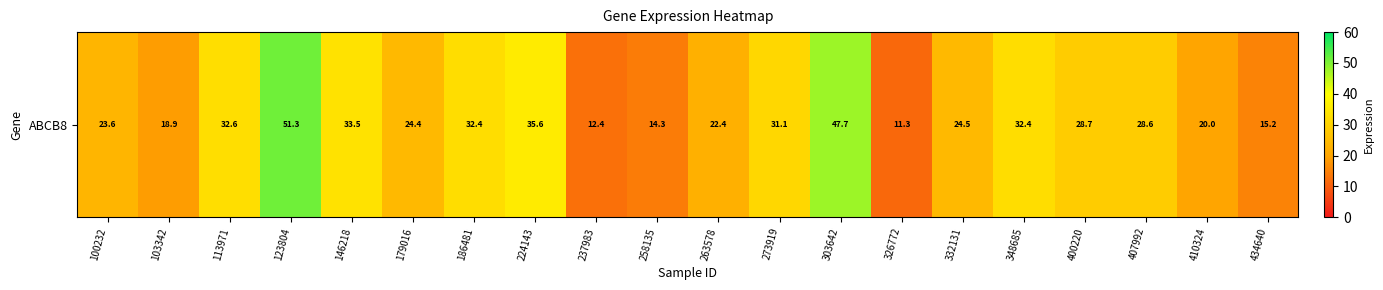

Reading left to right, what are all the values shown in this chart?

23.6	18.9	32.6	51.3	33.5	24.4	32.4	35.6	12.4	14.3	22.4	31.1	47.7	11.3	24.5	32.4	28.7	28.6	20.0	15.2